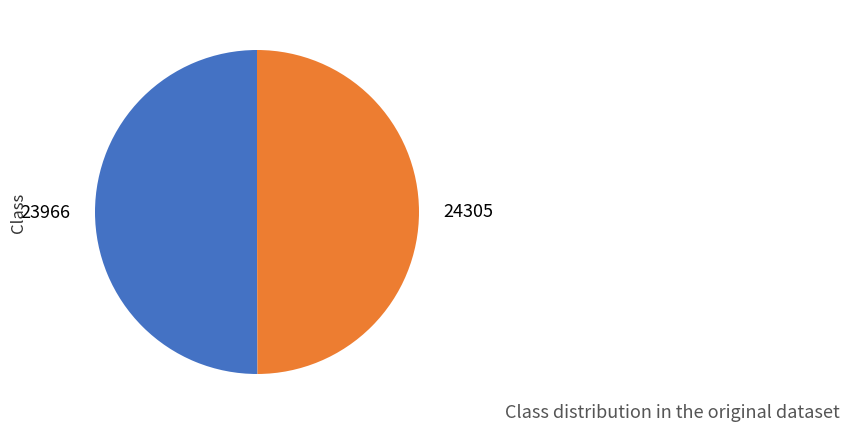

Is the sum of 23966 and 24305 greater than half?

Yes